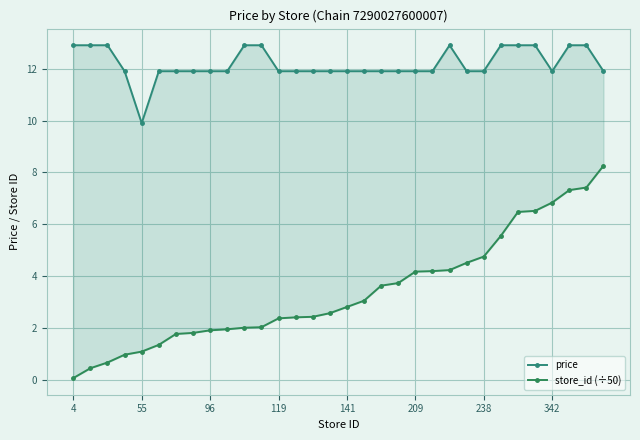

What is the difference between the maximum and minimum values in the store_id (÷50) series?

8.2